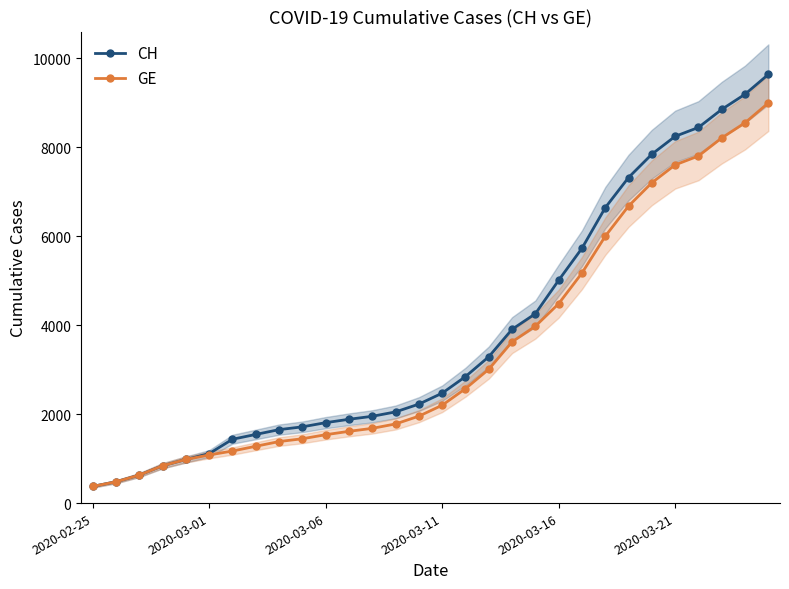

At which label is GE closest to 4687?

2020-03-16